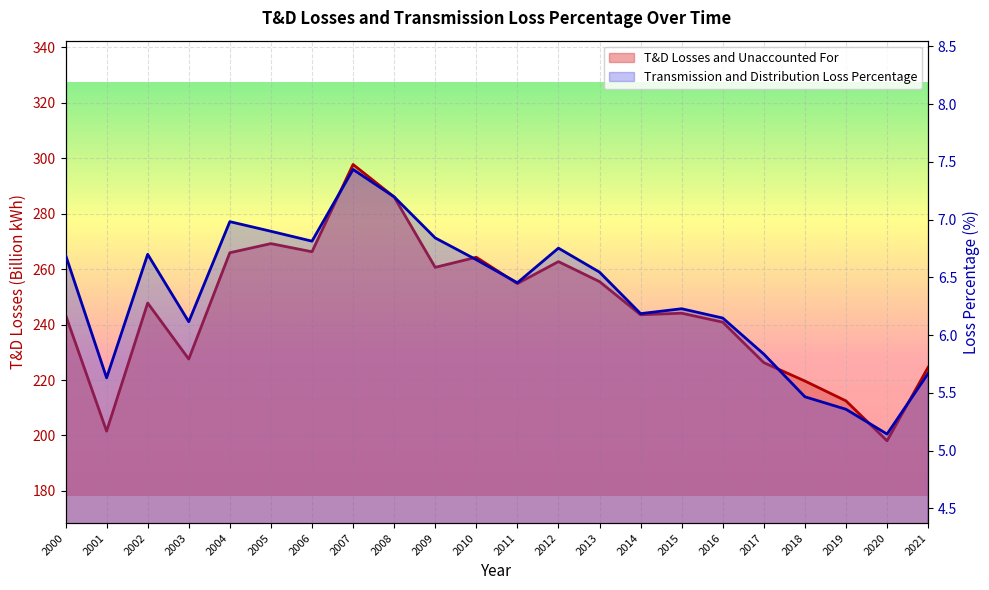

What is the total value across all series at 2008?

293.2